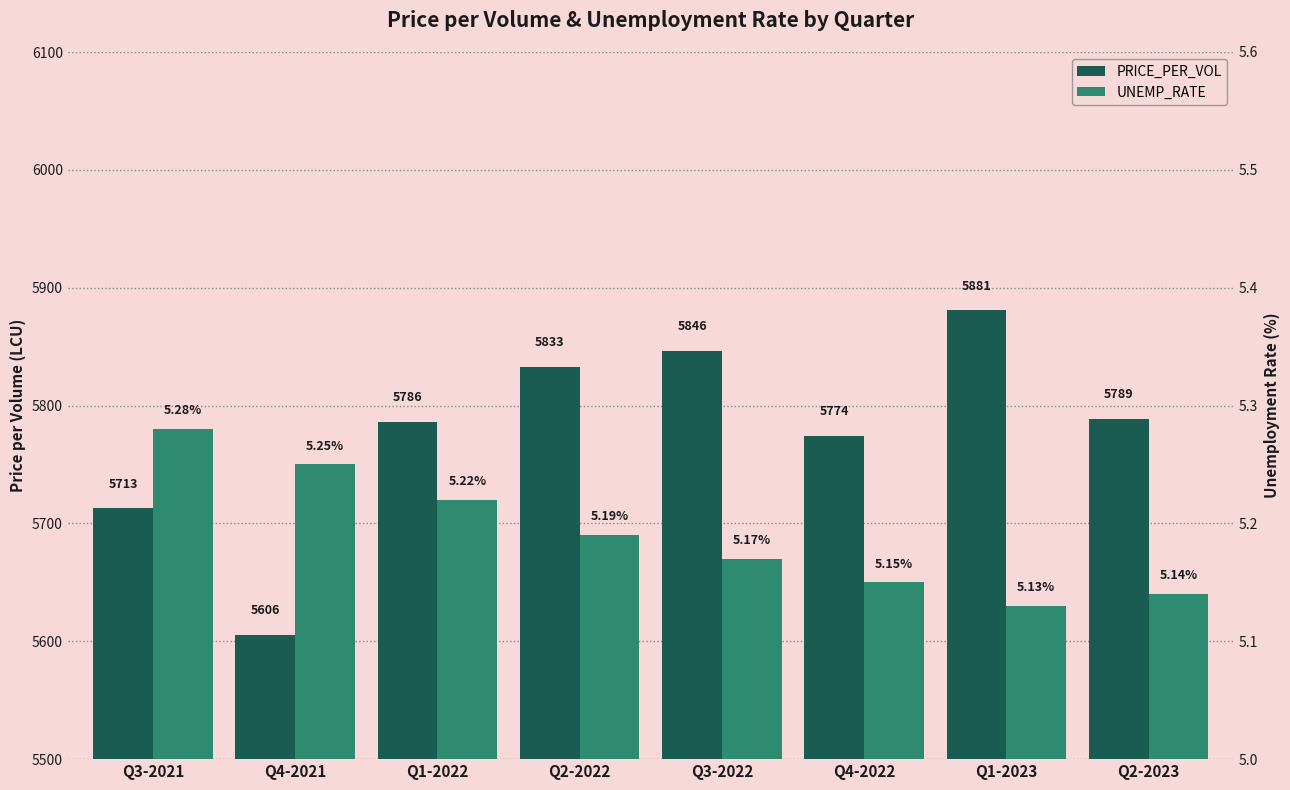

Count the UNEMP_RATE values in the range 5 to 6.

8